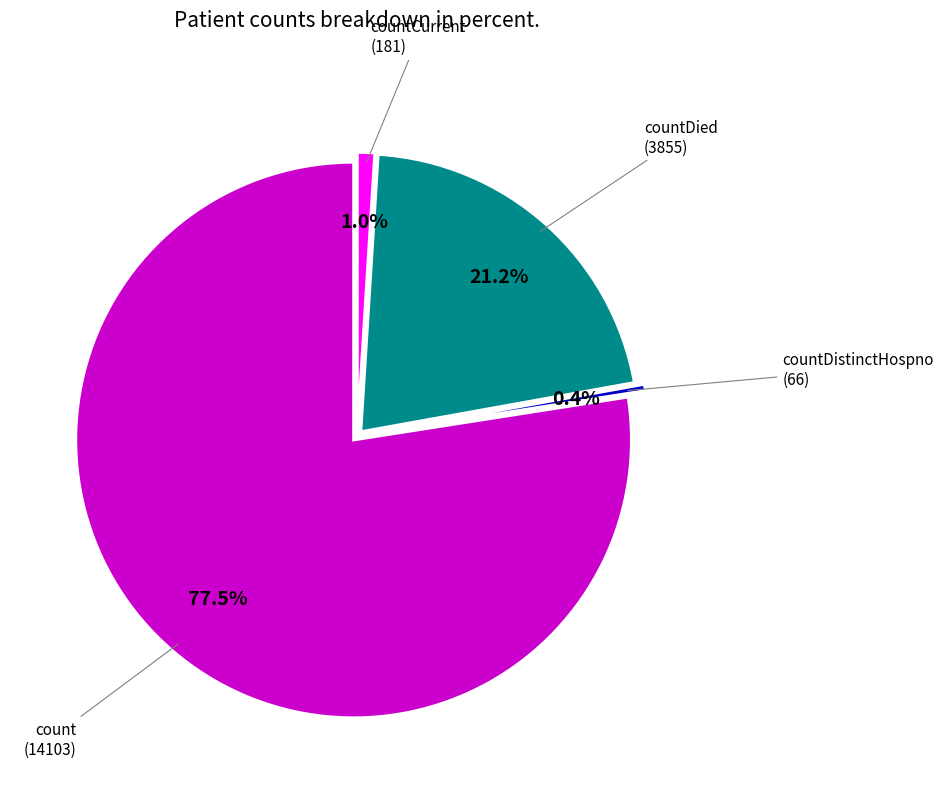

The countCurrent slice represents 1% of the pie. True or false?

True